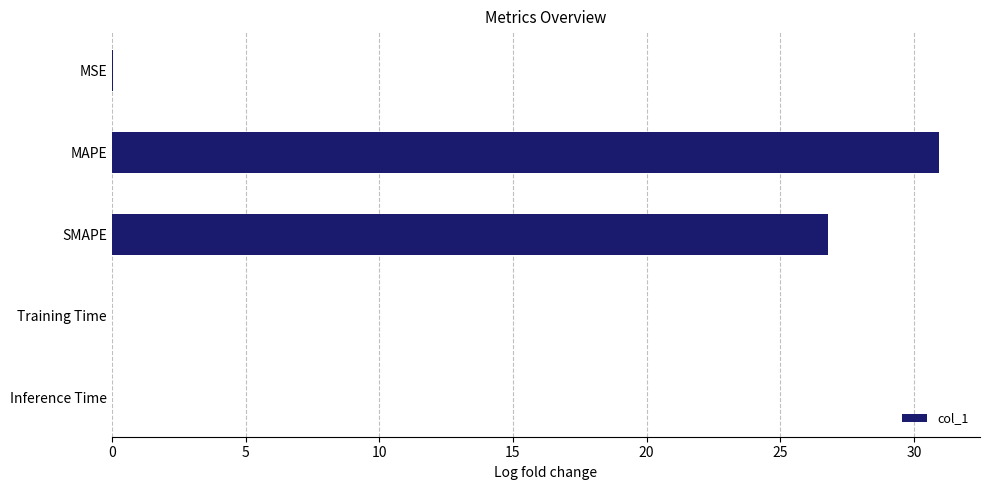

Between Training Time and SMAPE, which is larger?

SMAPE